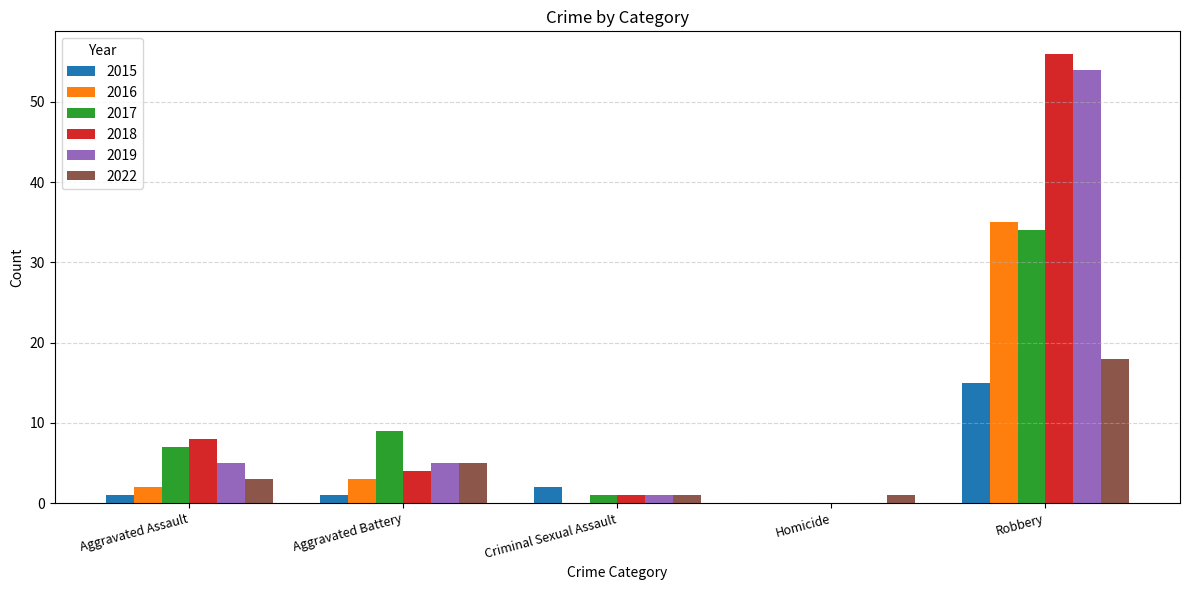

Reading right to left, extract all data points from this chart.

2015: Robbery=15	Homicide=0	Criminal Sexual Assault=2	Aggravated Battery=1	Aggravated Assault=1
2016: Robbery=35	Homicide=0	Criminal Sexual Assault=0	Aggravated Battery=3	Aggravated Assault=2
2017: Robbery=34	Homicide=0	Criminal Sexual Assault=1	Aggravated Battery=9	Aggravated Assault=7
2018: Robbery=56	Homicide=0	Criminal Sexual Assault=1	Aggravated Battery=4	Aggravated Assault=8
2019: Robbery=54	Homicide=0	Criminal Sexual Assault=1	Aggravated Battery=5	Aggravated Assault=5
2022: Robbery=18	Homicide=1	Criminal Sexual Assault=1	Aggravated Battery=5	Aggravated Assault=3